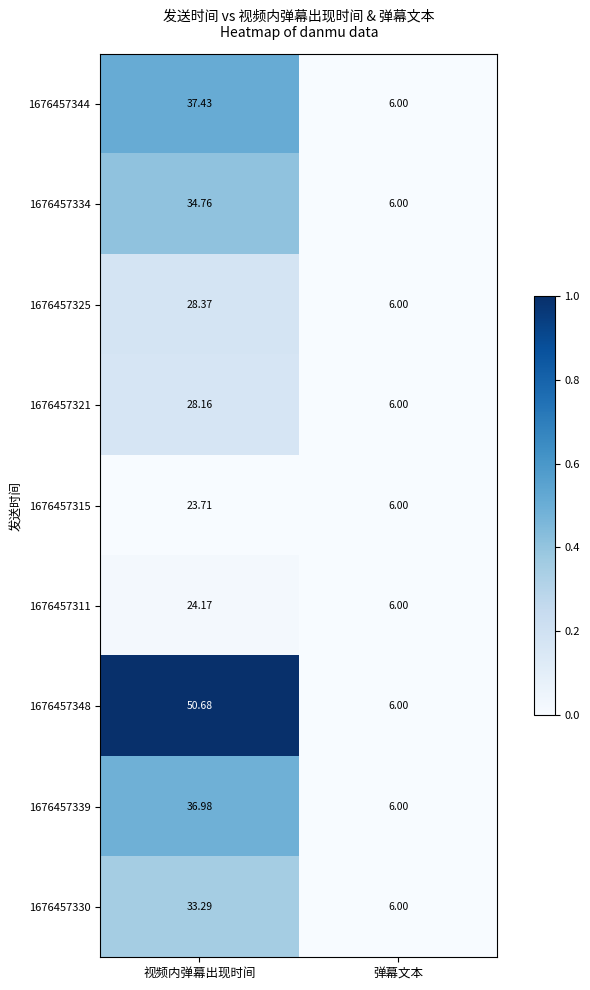

List the series in order of their peak value, lowest first.

1676457315, 1676457311, 1676457321, 1676457325, 1676457330, 1676457334, 1676457339, 1676457344, 1676457348